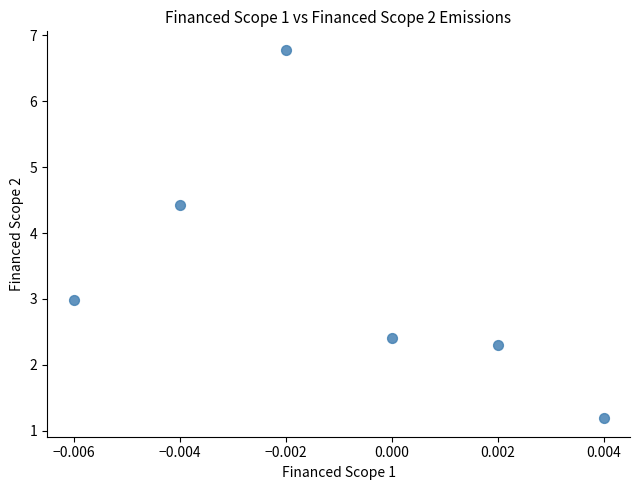

Count the number of points in this scatter plot.

6